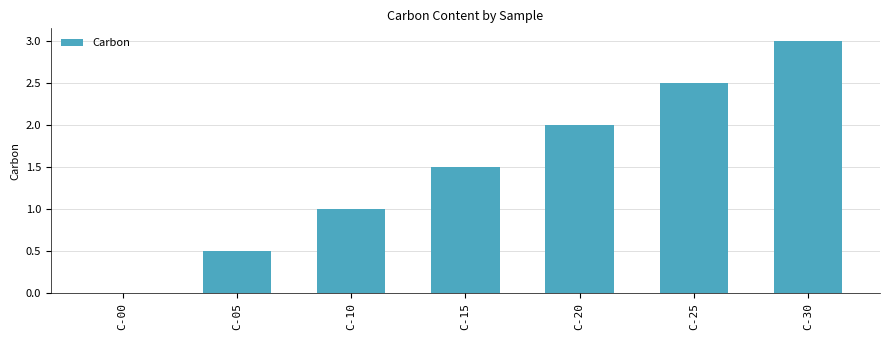

Are the bars grouped side by side (vs. stacked)?

No